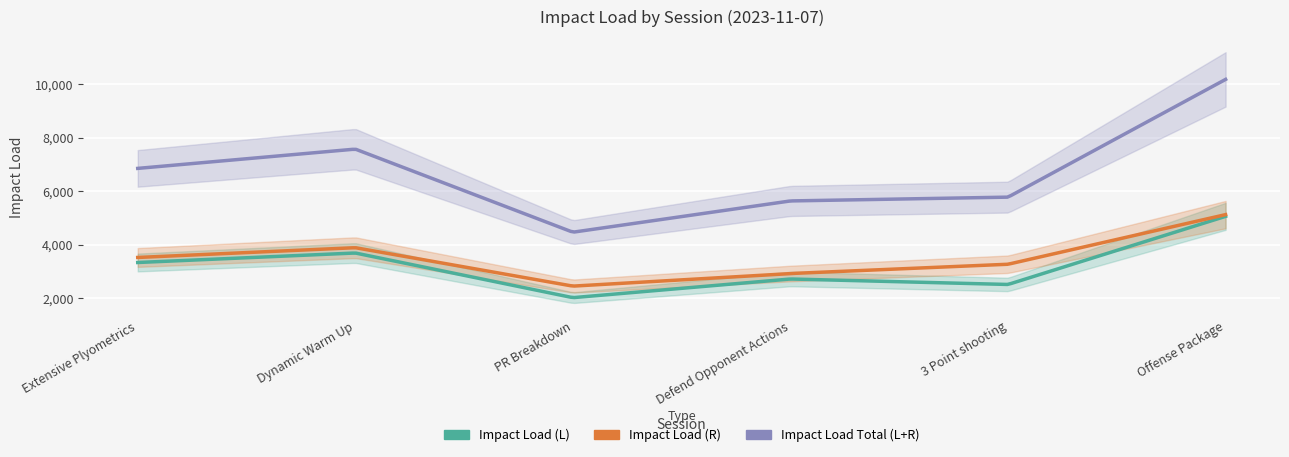

Is the value of Impact Load (L) at PR Breakdown greater than the value of Impact Load Total (L+R) at 3 Point shooting?

No